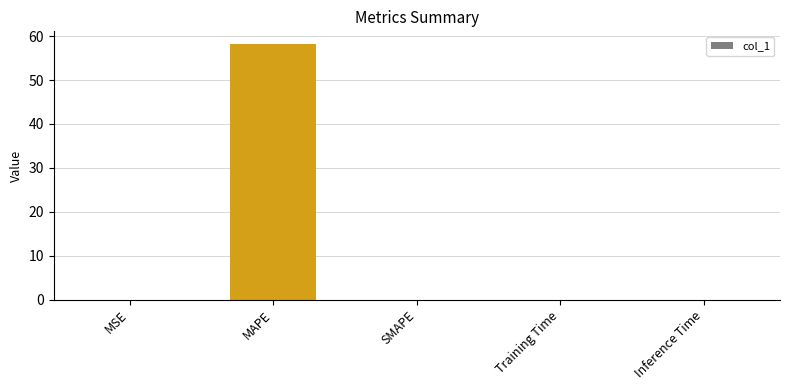

At which category does the chart reach its peak across all series?

MAPE